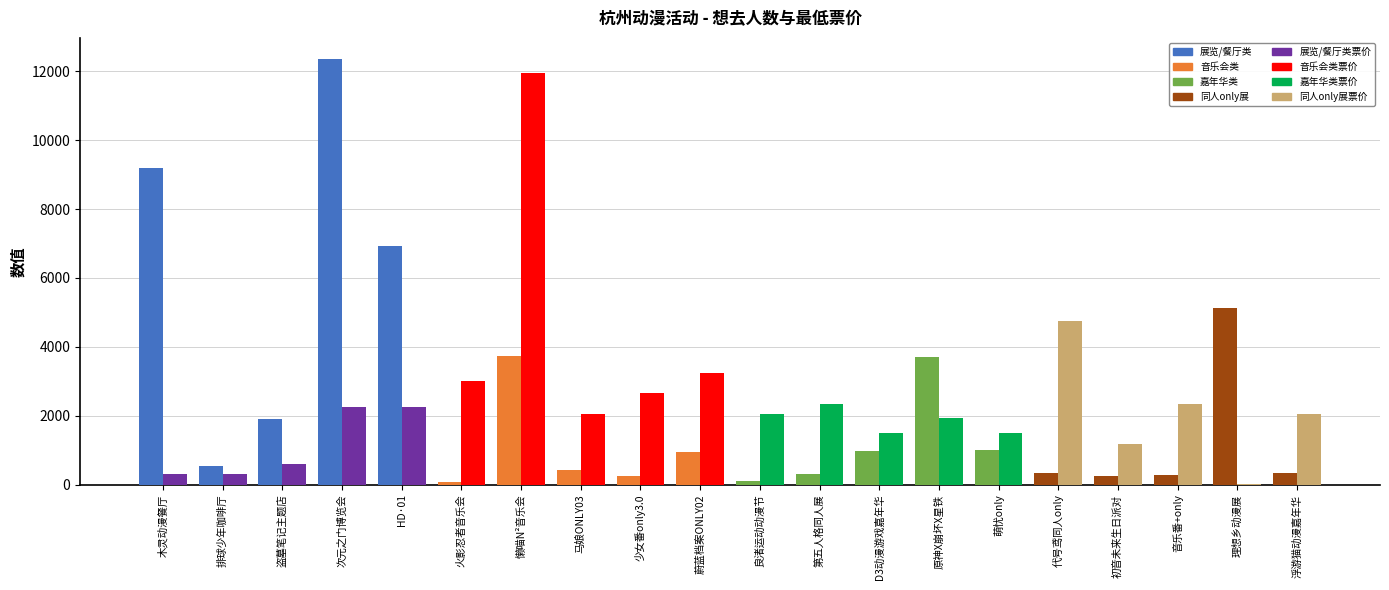

Which label corresponds to the largest value in the chart?

次元之门博览会